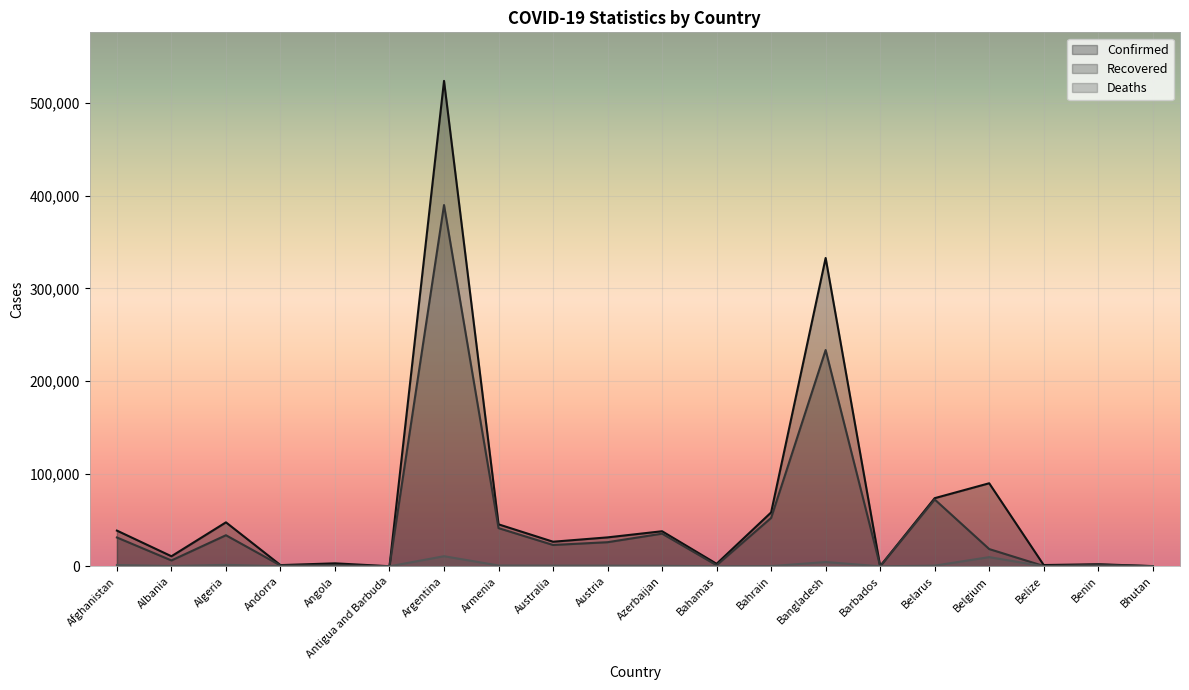

Read the Recovered value at Albania, to the nearest 100.

6300